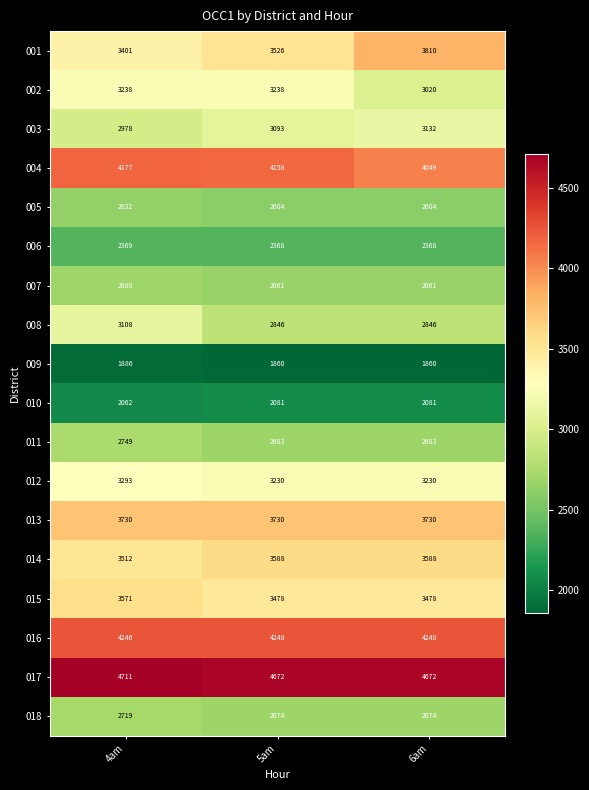

Rank the series by their maximum value, from highest to lowest.

017, 016, 004, 001, 013, 014, 015, 012, 002, 003, 008, 011, 018, 007, 005, 006, 010, 009